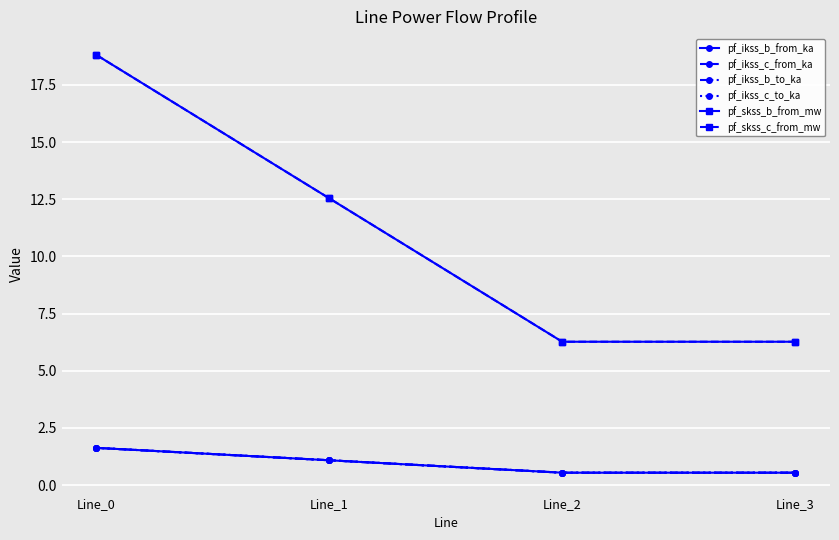

Does the chart have visible grid lines?

Yes